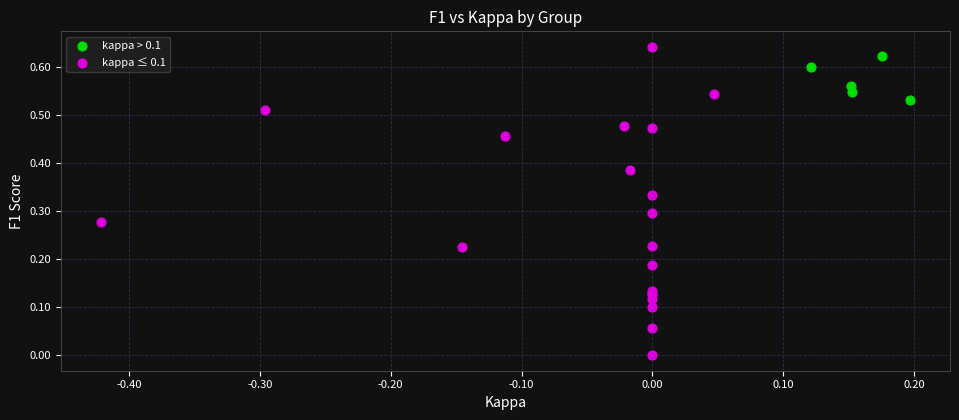

What are all the series names shown in the legend?

kappa > 0.1, kappa ≤ 0.1